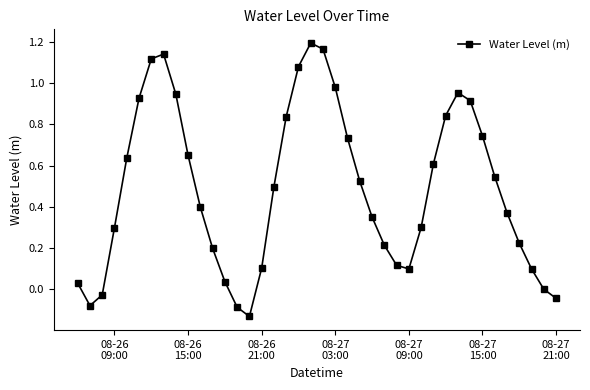

Does the chart have visible grid lines?

No